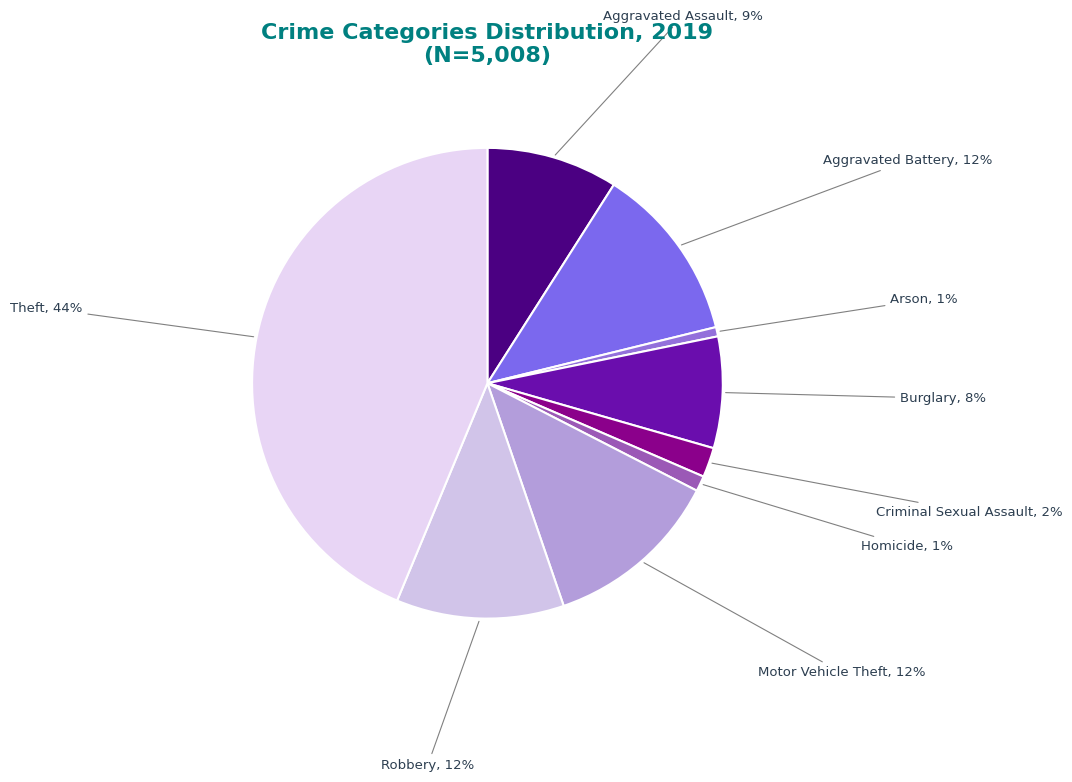

Is it true that Burglary is 1% of the pie?

False